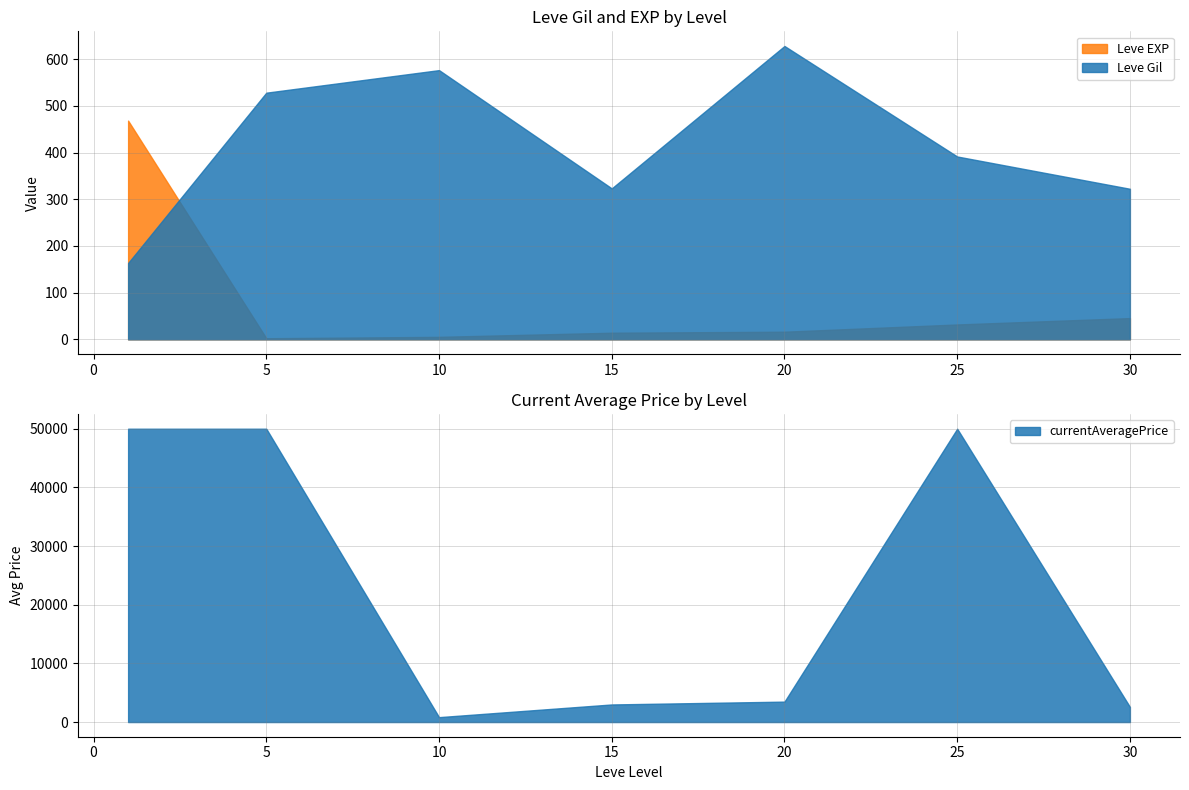

Is it true that Leve Gil equals 205.4 at 15?

False